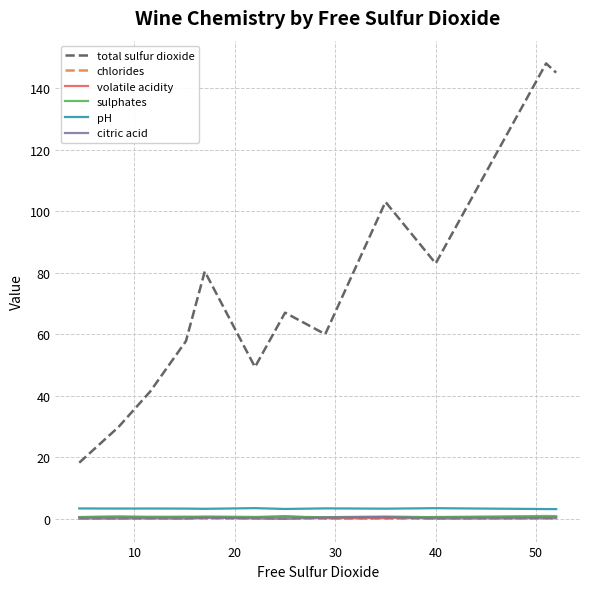

True or false: chlorides and total sulfur dioxide intersect in this chart.

False